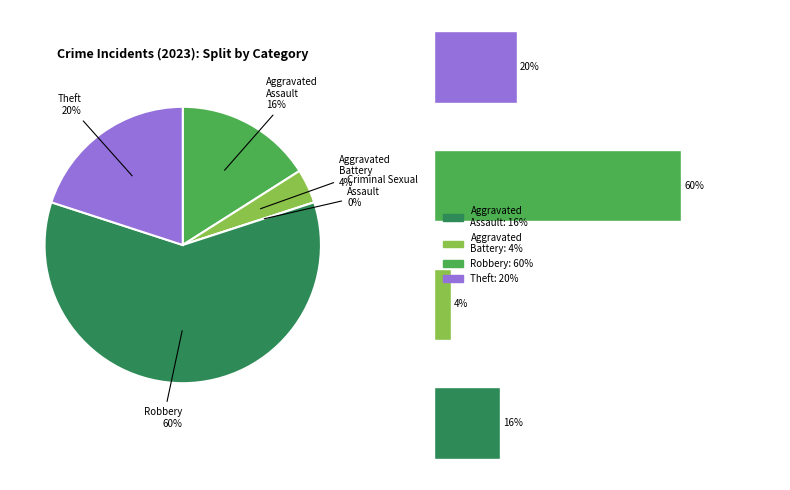

What is the largest slice in the pie chart?

Robbery